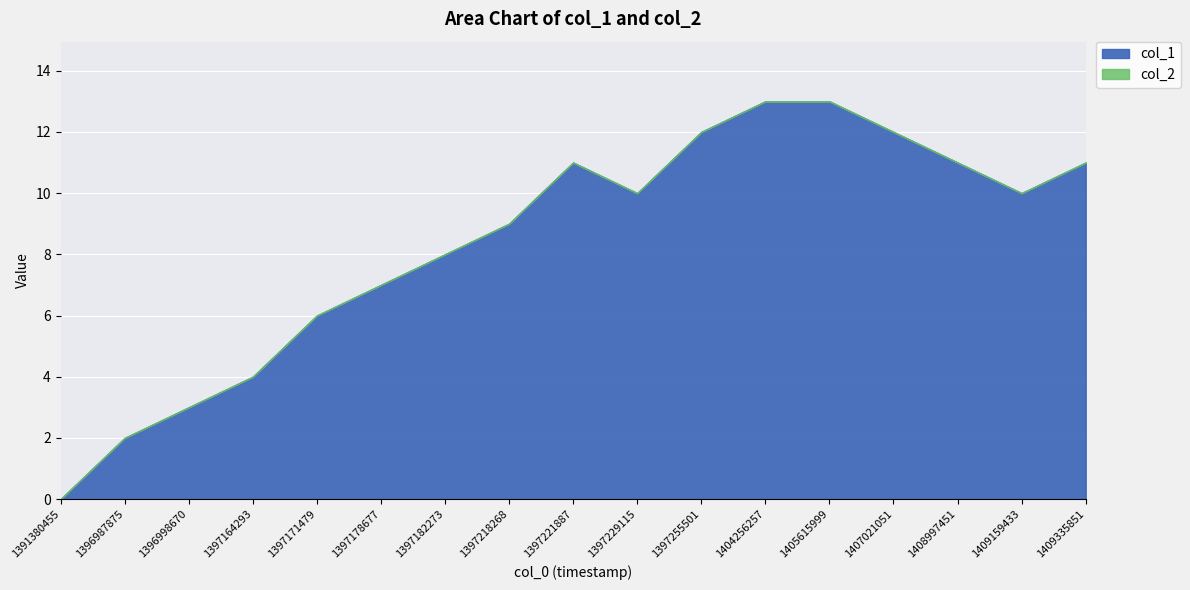

What is the value of the col_1 point at the 15th from the left?

11